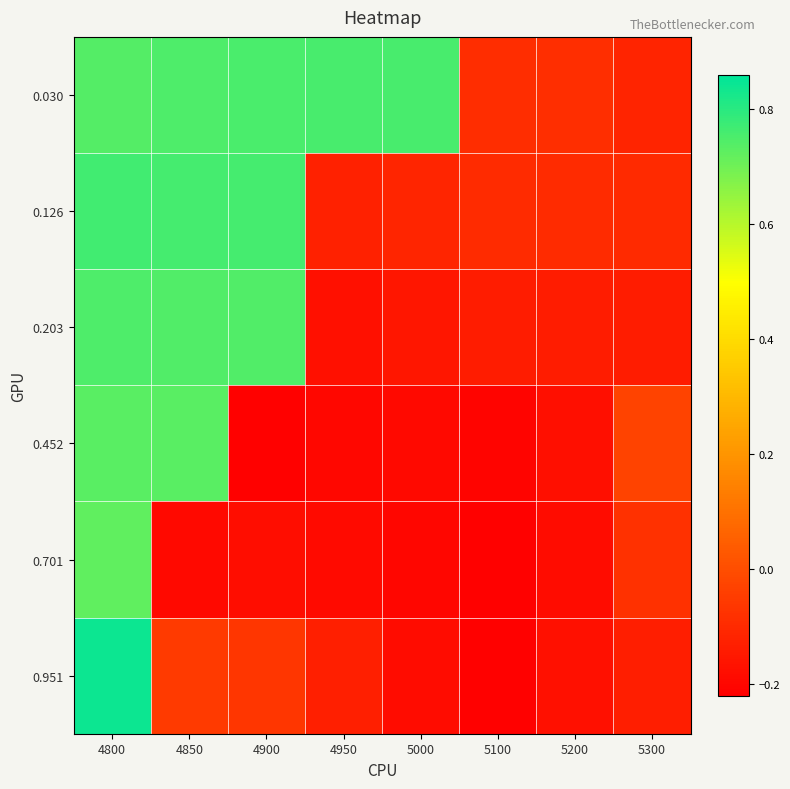

At which category is the sum across all series the highest?

4800